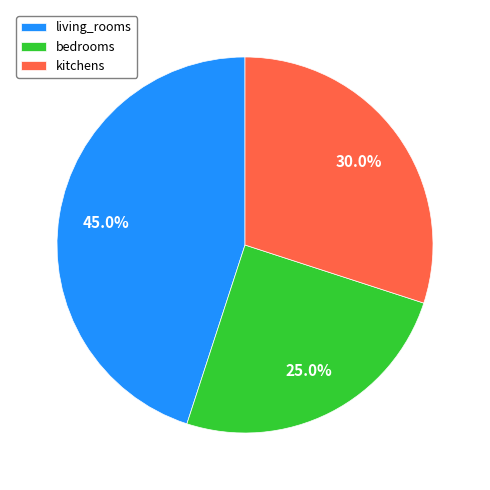

Approximately how many times larger is the value at kitchens compared to living_rooms?

0.7